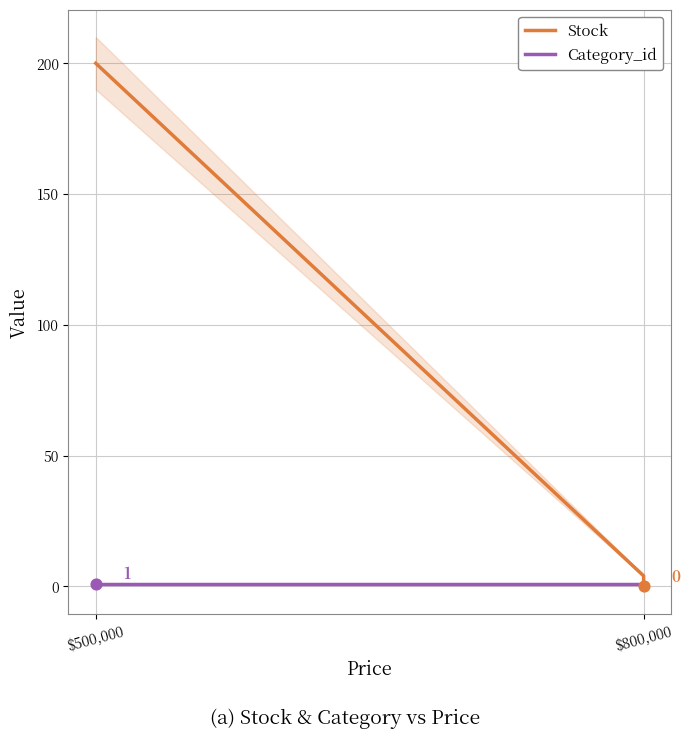

What are all the series names shown in the legend?

Stock, Category_id